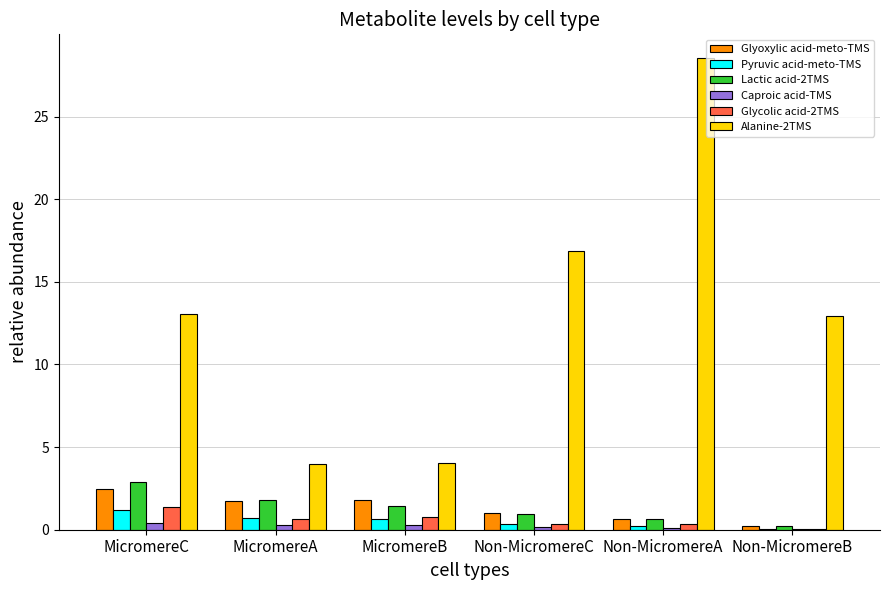

At which category is the sum across all series the highest?

Non-MicromereA